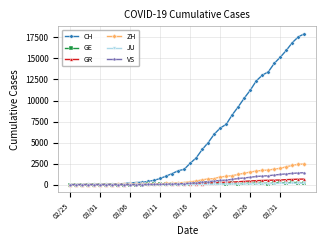

Which series has the largest total across all categories?

CH